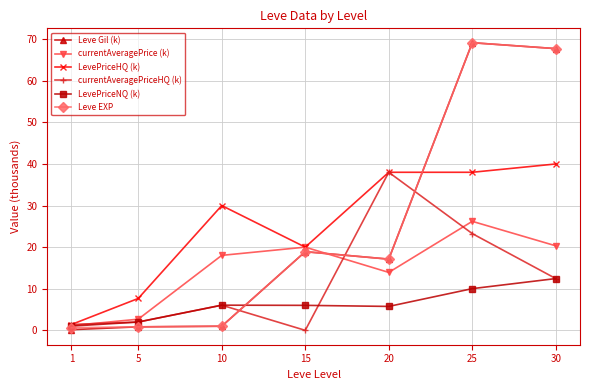

At which label is currentAveragePriceHQ (k) closest to 19?

25